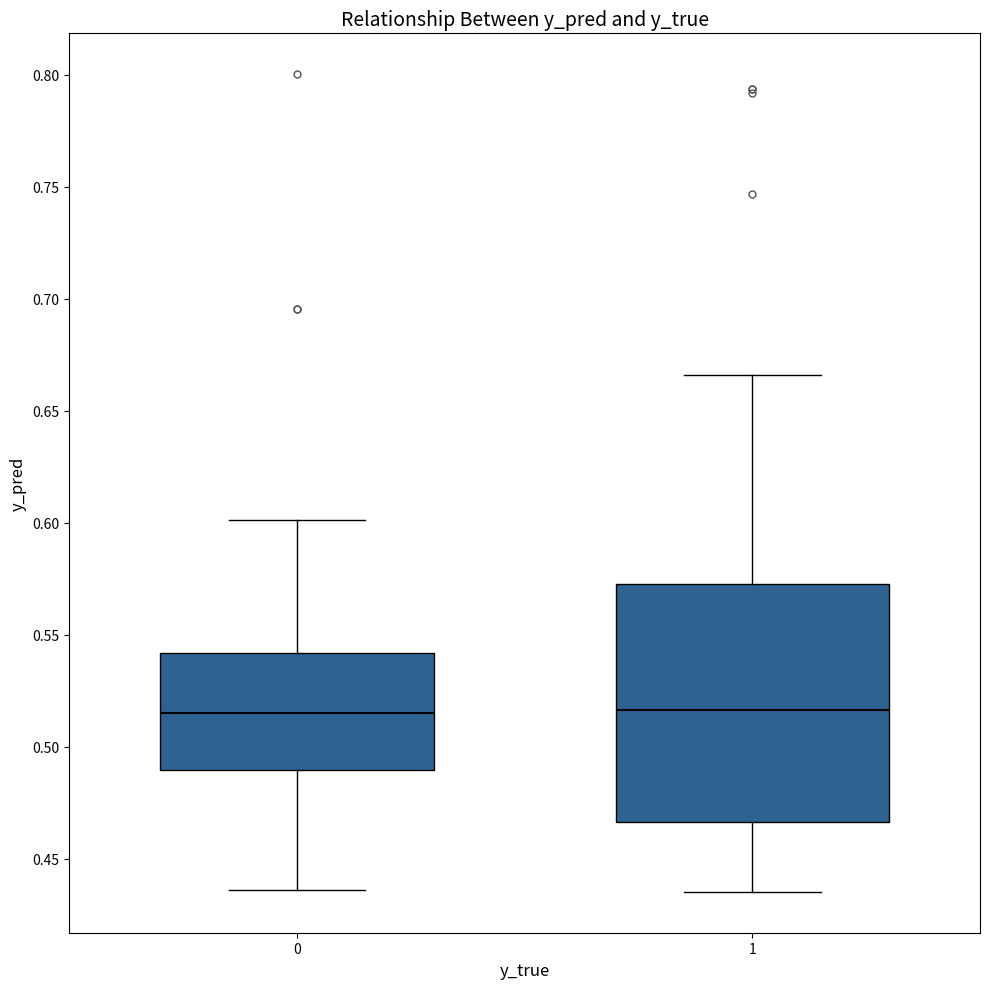

Where does the median line of the box at x = 0 sit on the y-axis? The values are not printed on the chart, so give them approximately, as read against the axis.

0.515